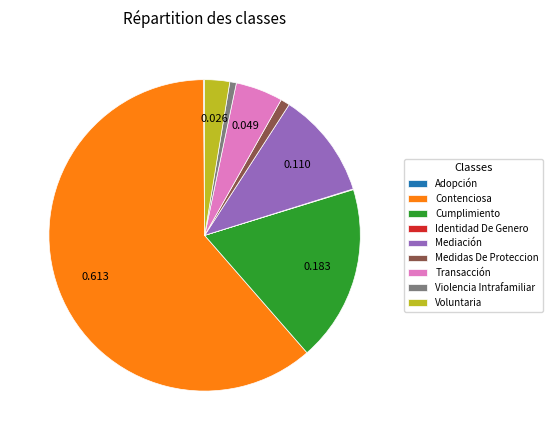

Do Voluntaria and Cumplimiento together represent more than half of the pie?

No